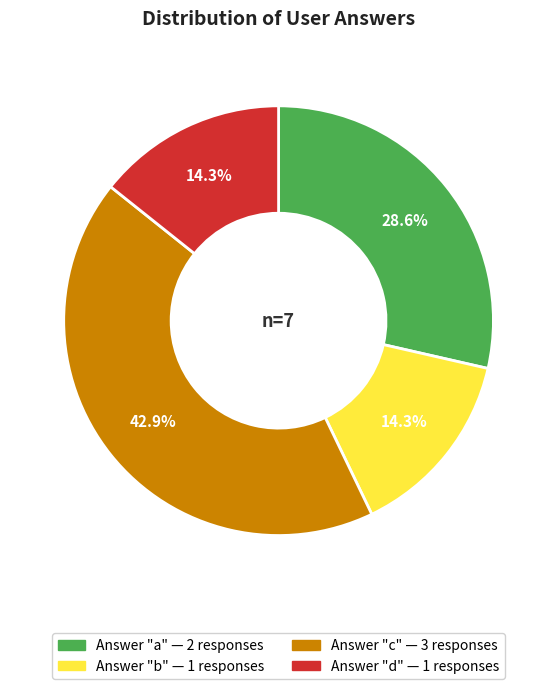

Does any single category account for the majority?

No